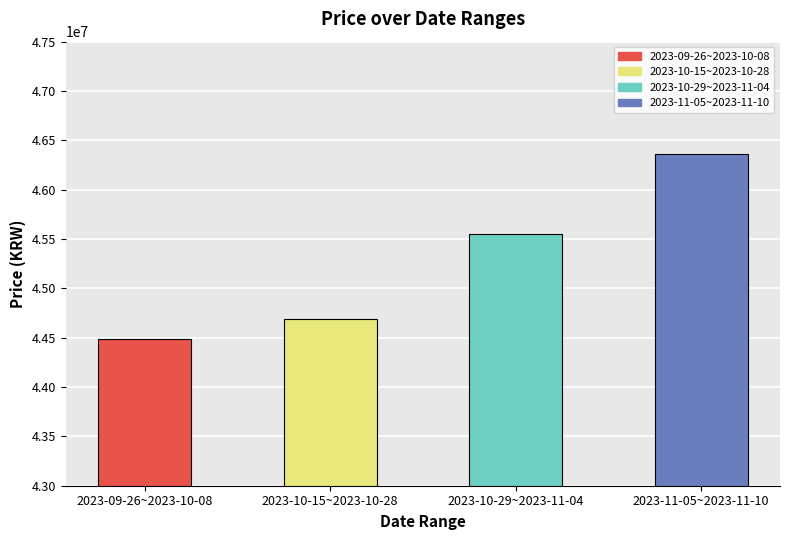

What is the minimum value shown in the chart?

44490000